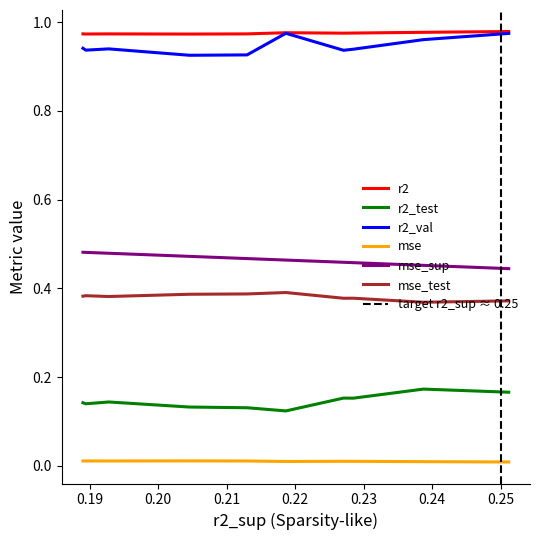

Count the mse_test values in the range 0 to 1.

10